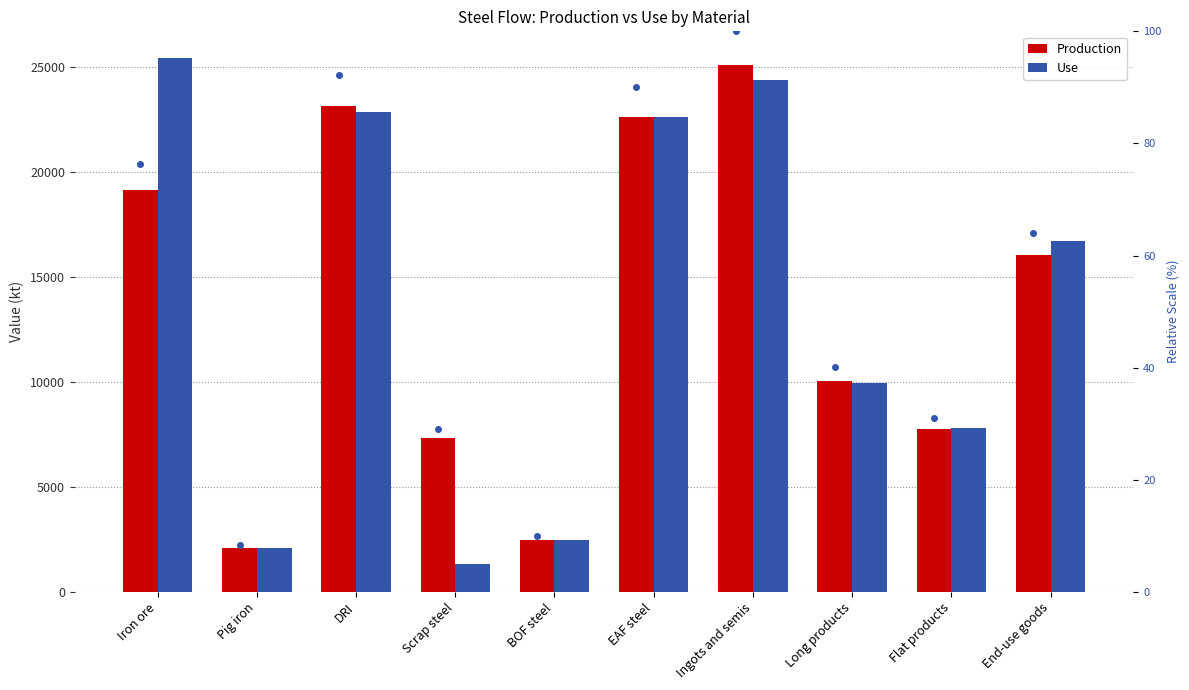

Between Pig iron and Flat products, which series saw the biggest shift?

Use